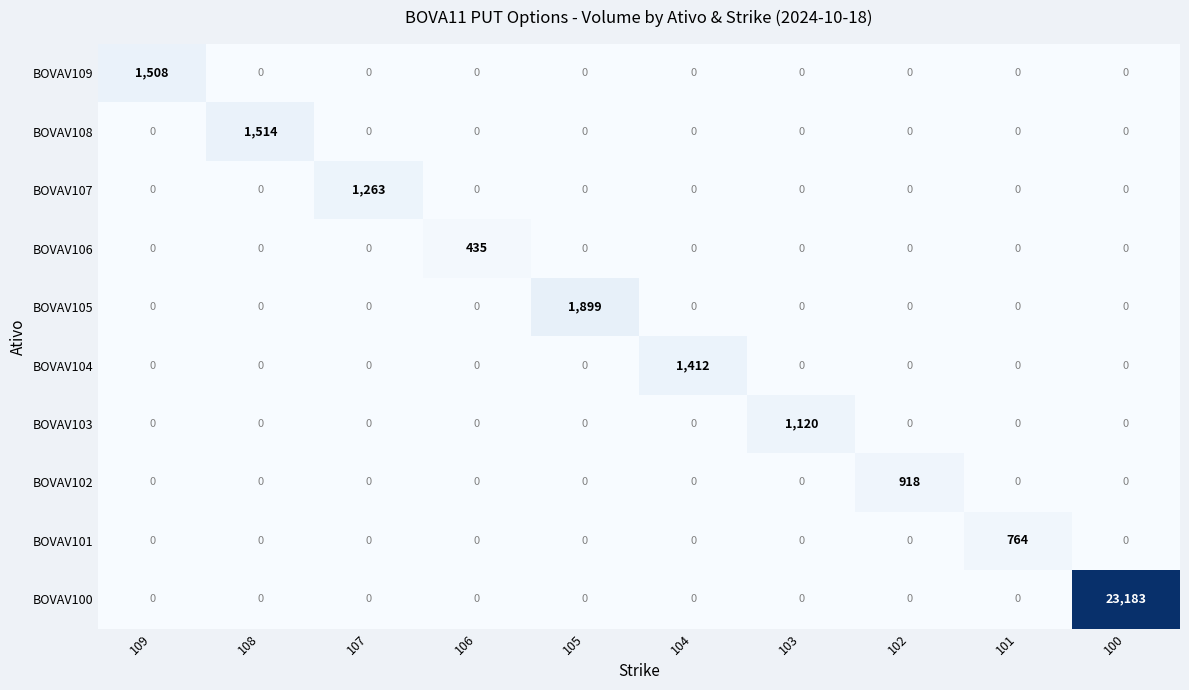

At which category is the sum across all series the highest?

100